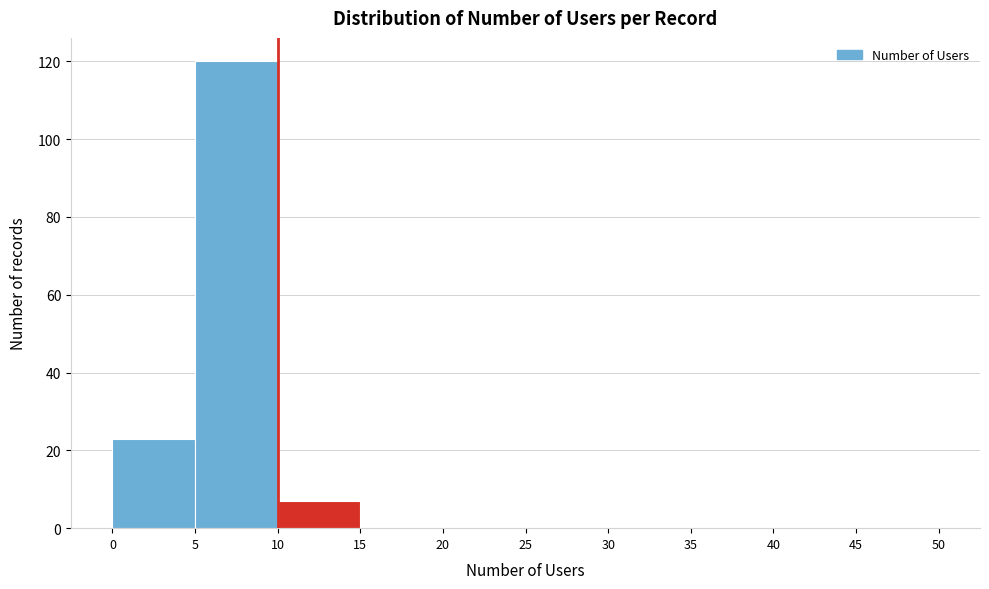

What is the height of the bar covering 5 to 10 on the x-axis? The values are not printed on the chart, so give them approximately, as read against the axis.

120